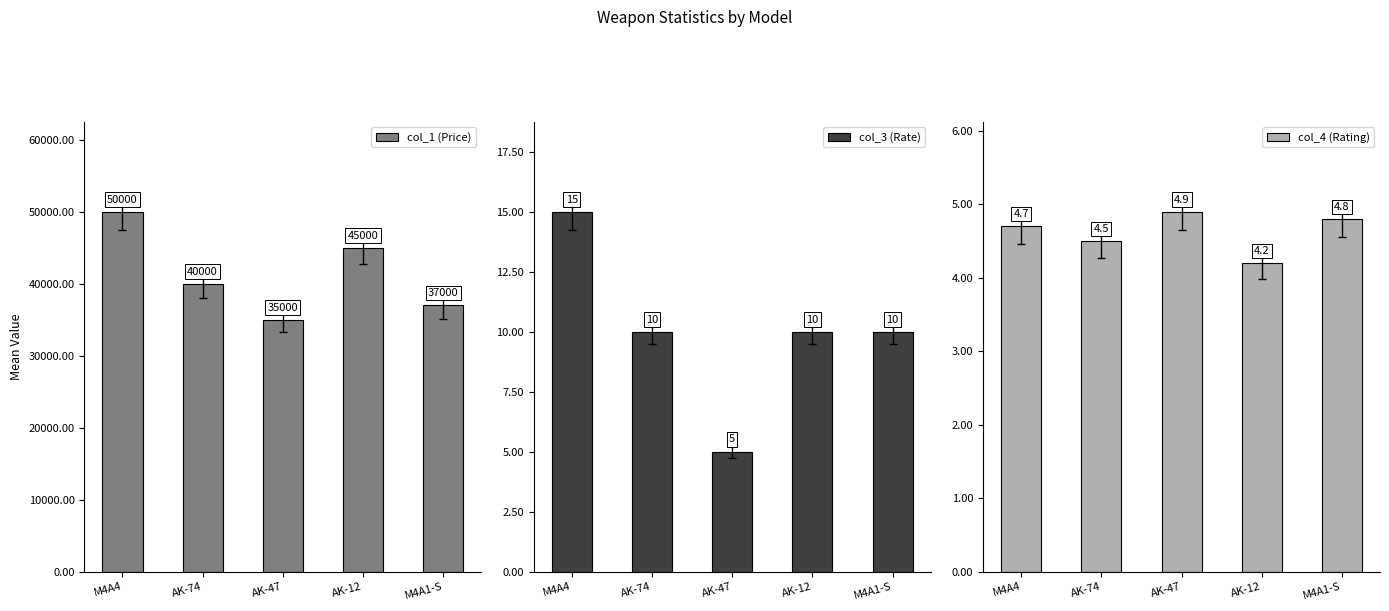

What are all the series names shown in the legend?

col_1 (Price), col_3 (Rate), col_4 (Rating)